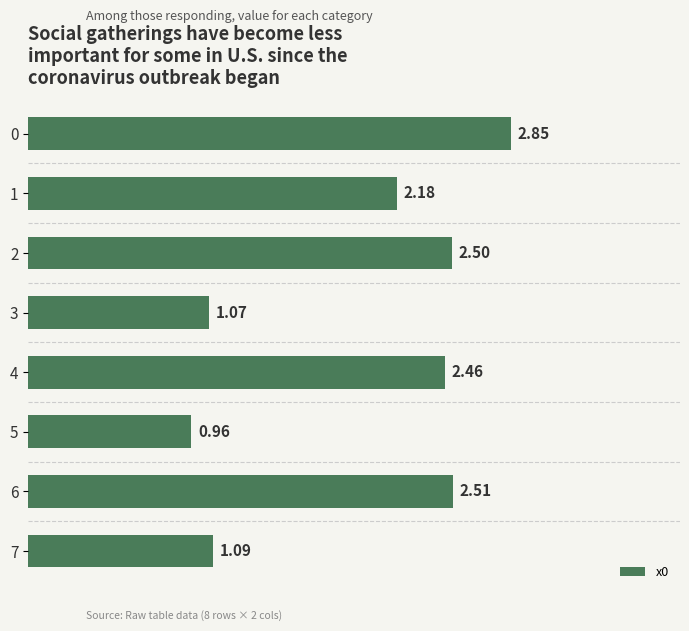

Where is the data nearest to the value 1?

5